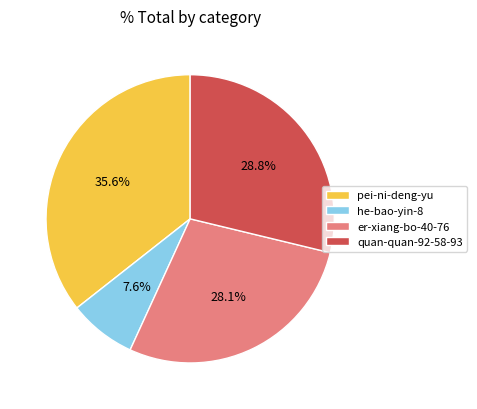

Is there any slice that represents more than half of the pie?

No